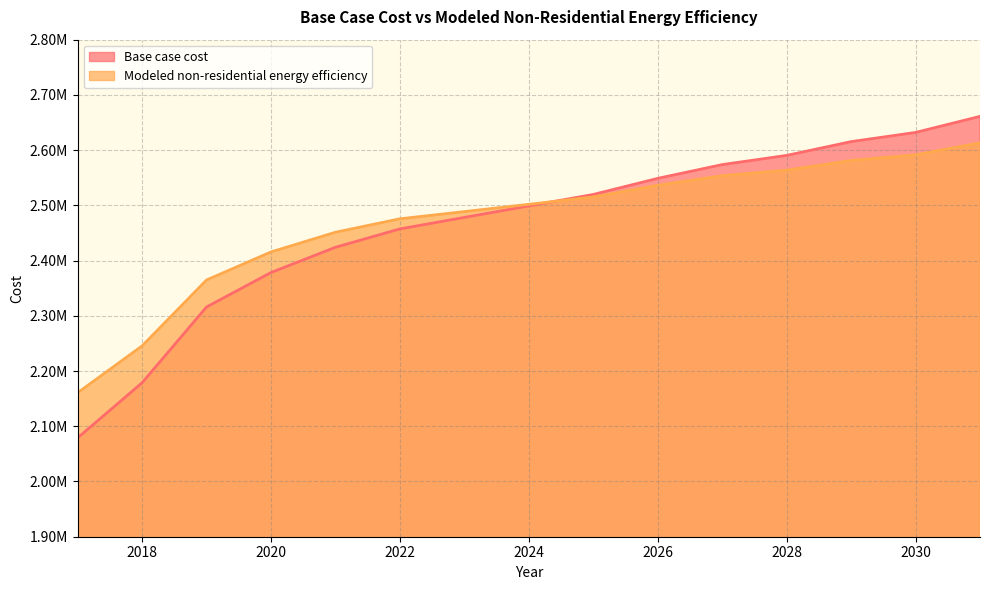

What is the spread (max minus min) of values at 2028?

26792.7